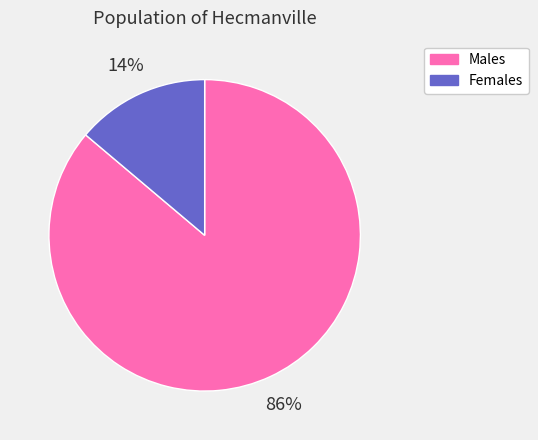

To the nearest percent, what is the difference between the largest and smallest slice percentages?

72%